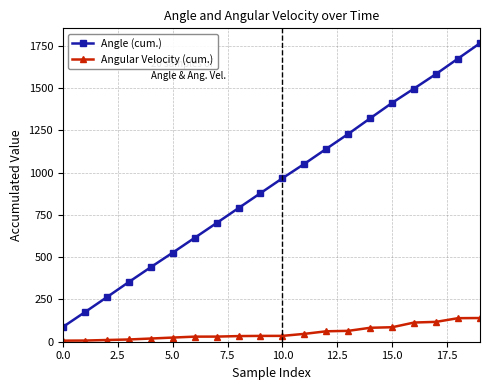

Which series has the widest spread of values?

Angle (cum.)